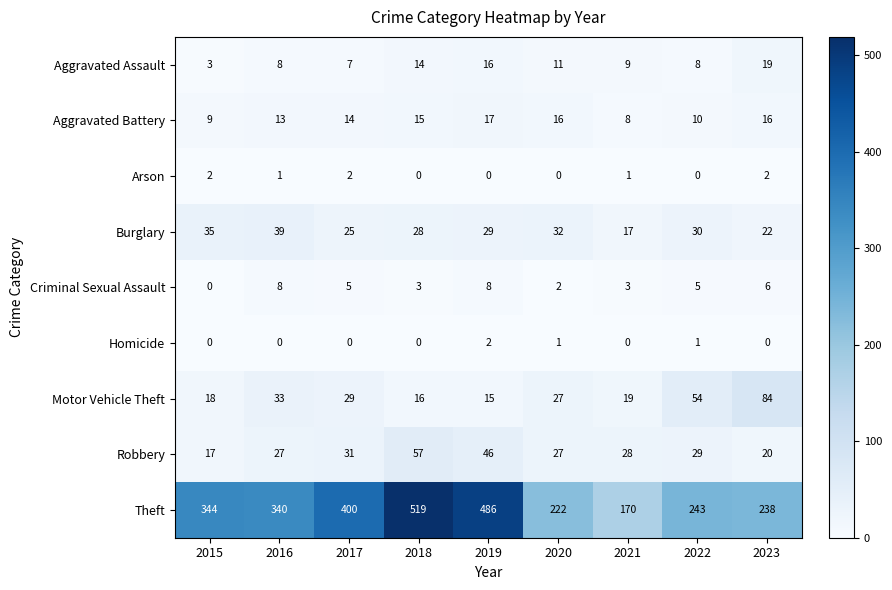

At how many categories does at least one series exceed 184?

8